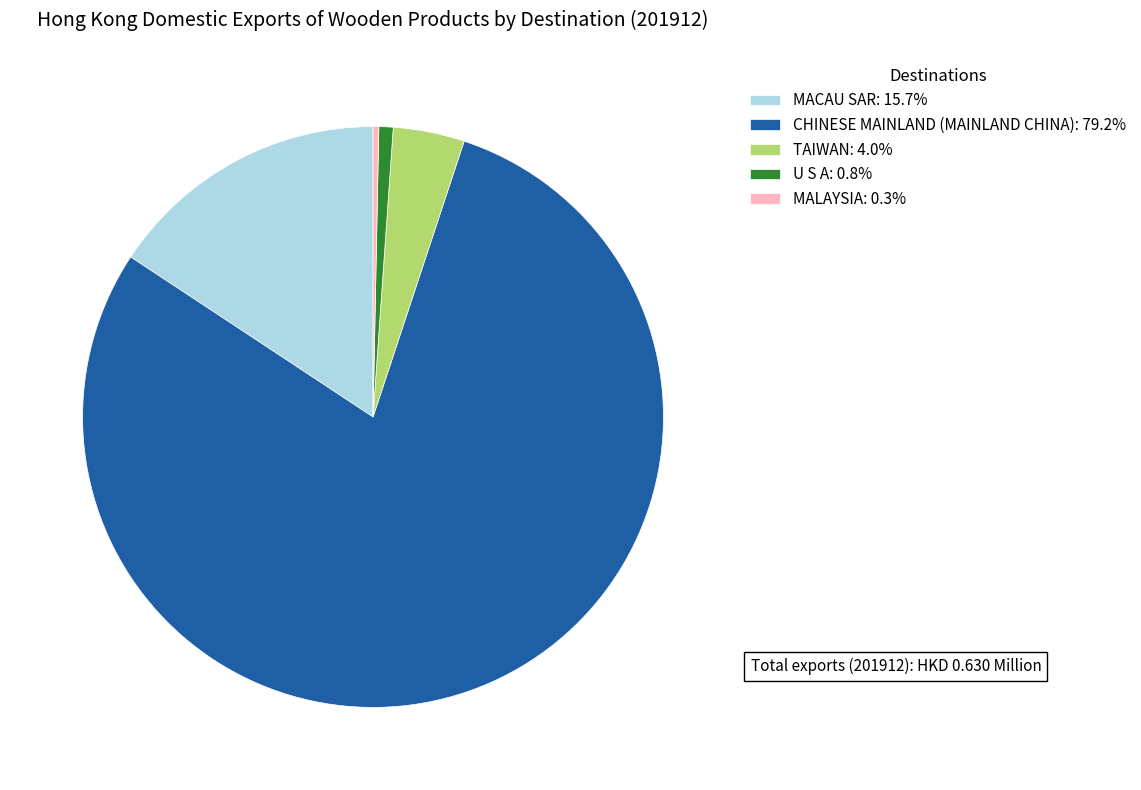

How many segments does this pie chart have?

5